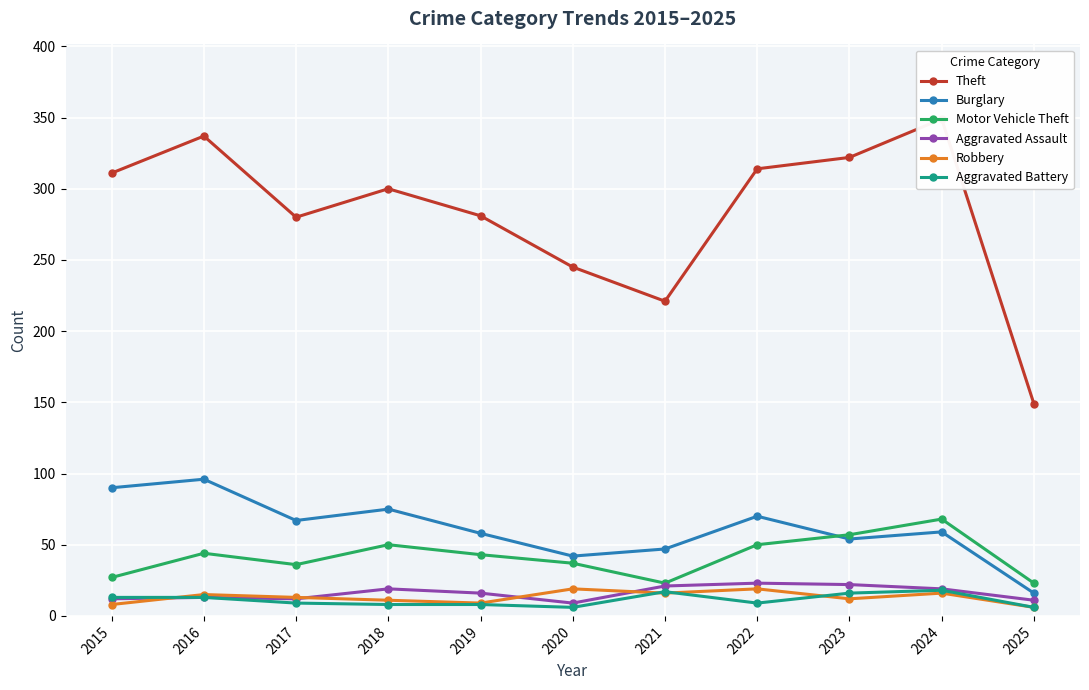

True or false: Burglary and Robbery intersect in this chart.

False